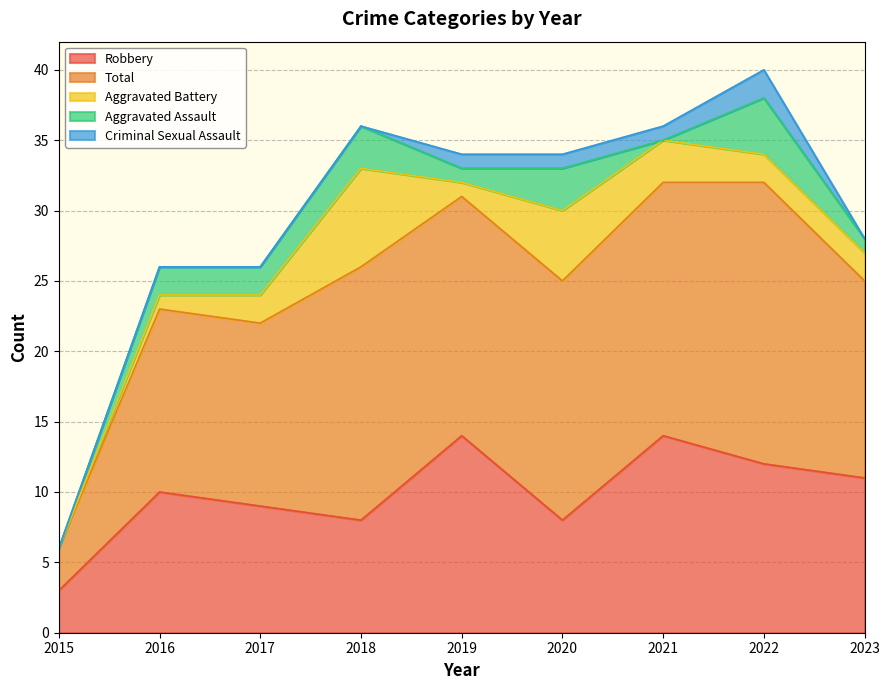

What is the difference between the maximum and minimum values in the Aggravated Assault series?

4